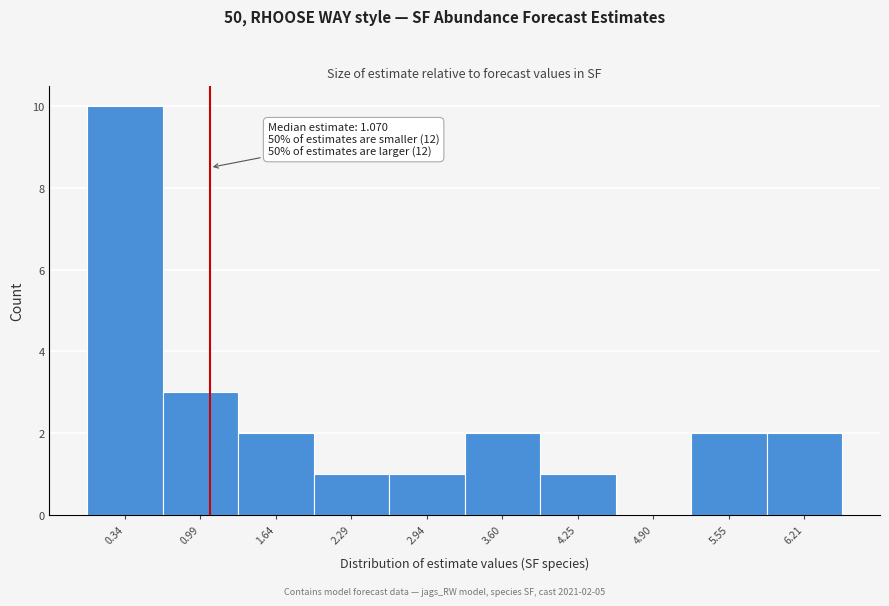

Over which range of the x-axis is the bar tallest?

0.0 to 0.7